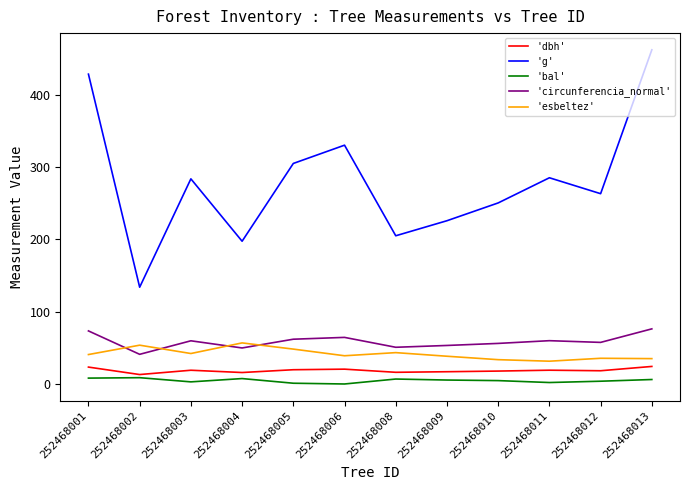

True or false: 'g' and 'esbeltez' cross at least once.

False